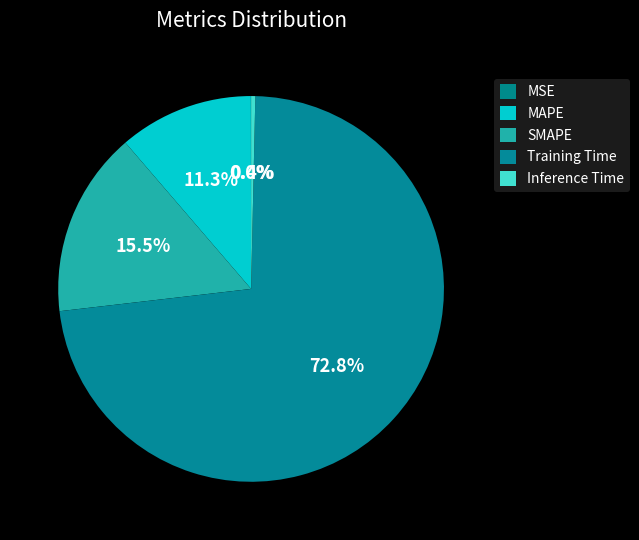

What is the largest slice in the pie chart?

Training Time